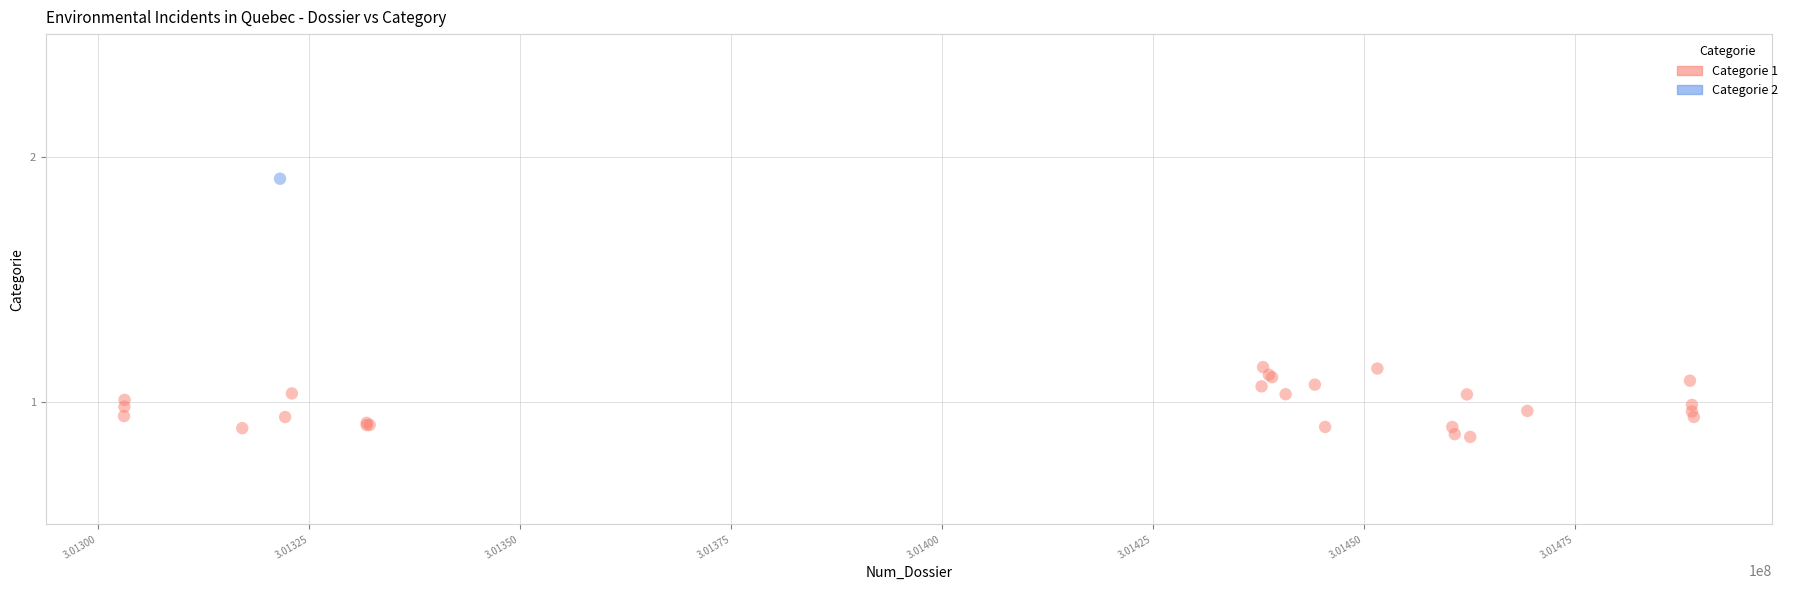

What are all the series names shown in the legend?

Categorie 1, Categorie 2